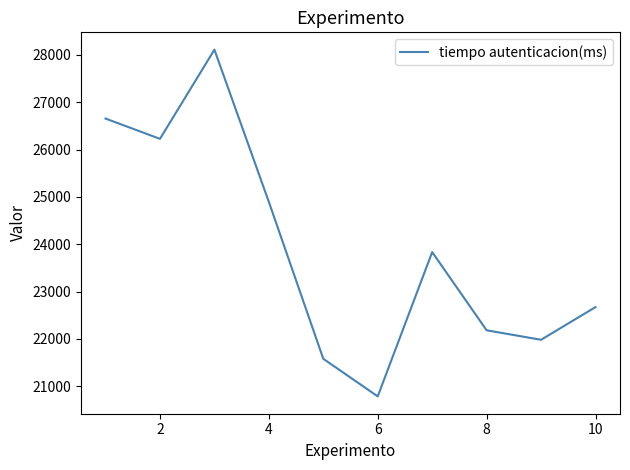

What is the smallest value displayed?

20787